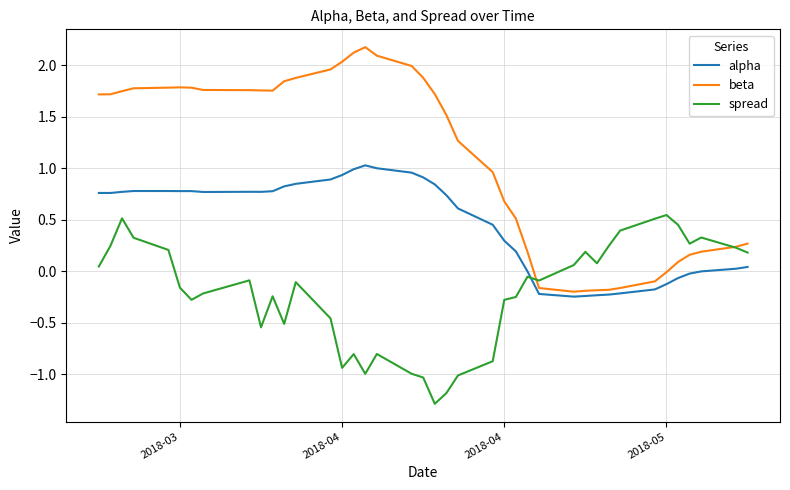

List the series in order of their overall mean, lowest first.

spread, alpha, beta